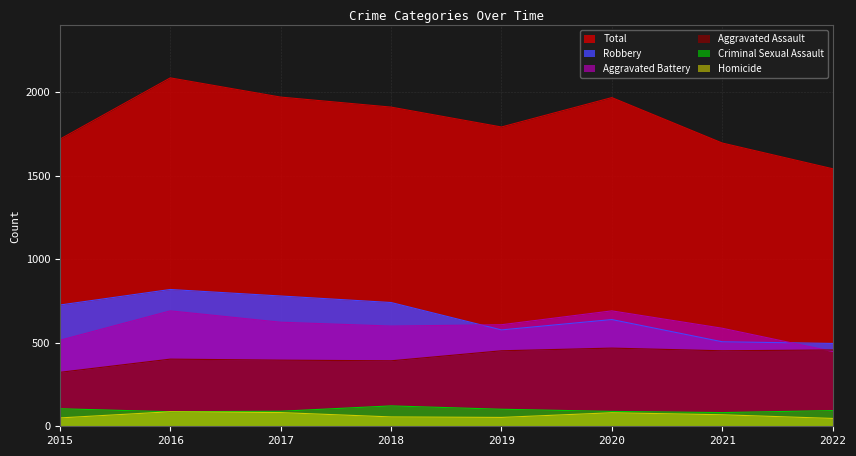

Which category has the highest value across all series?

2016